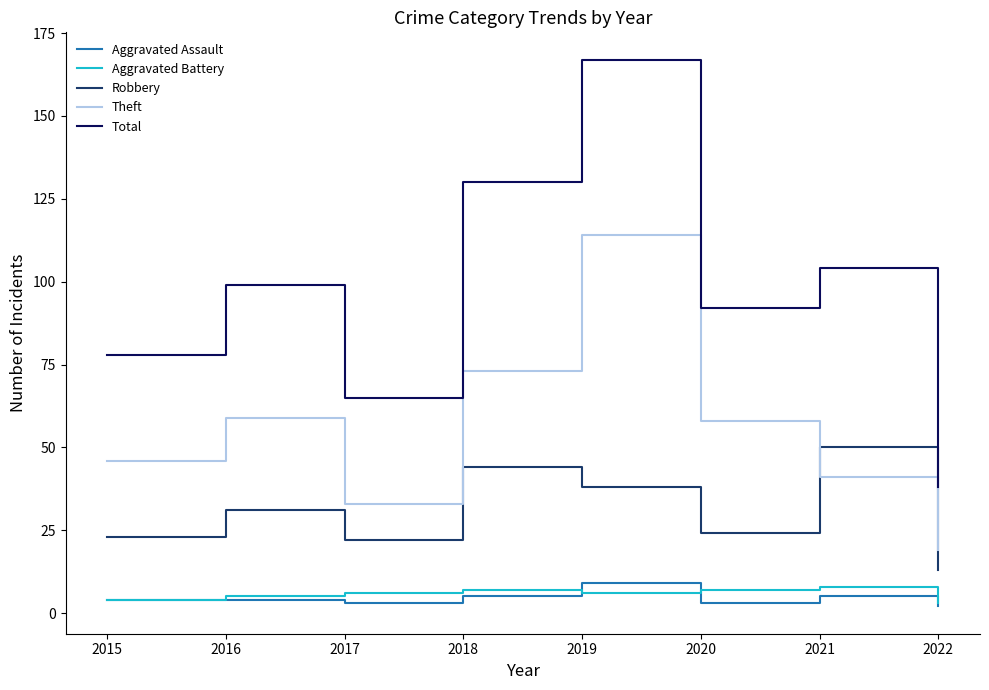

How many categories are shown in the chart?

8